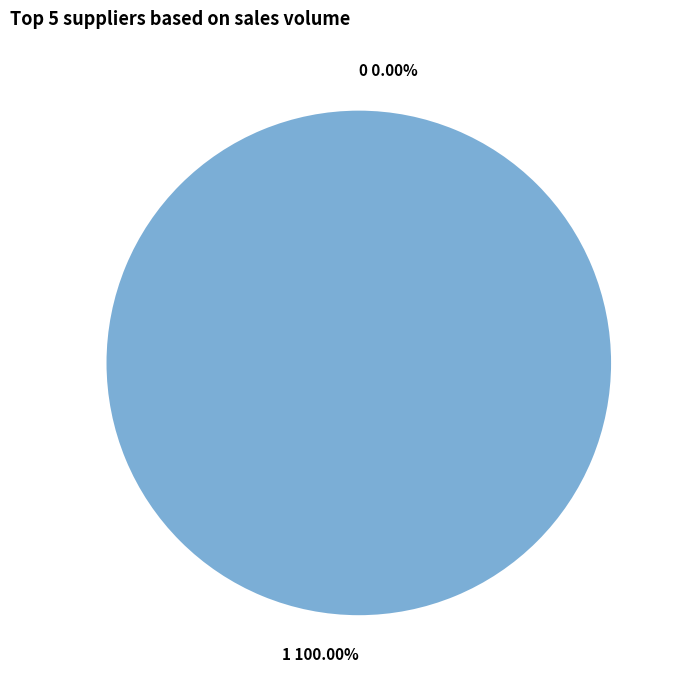

How many segments does this pie chart have?

2